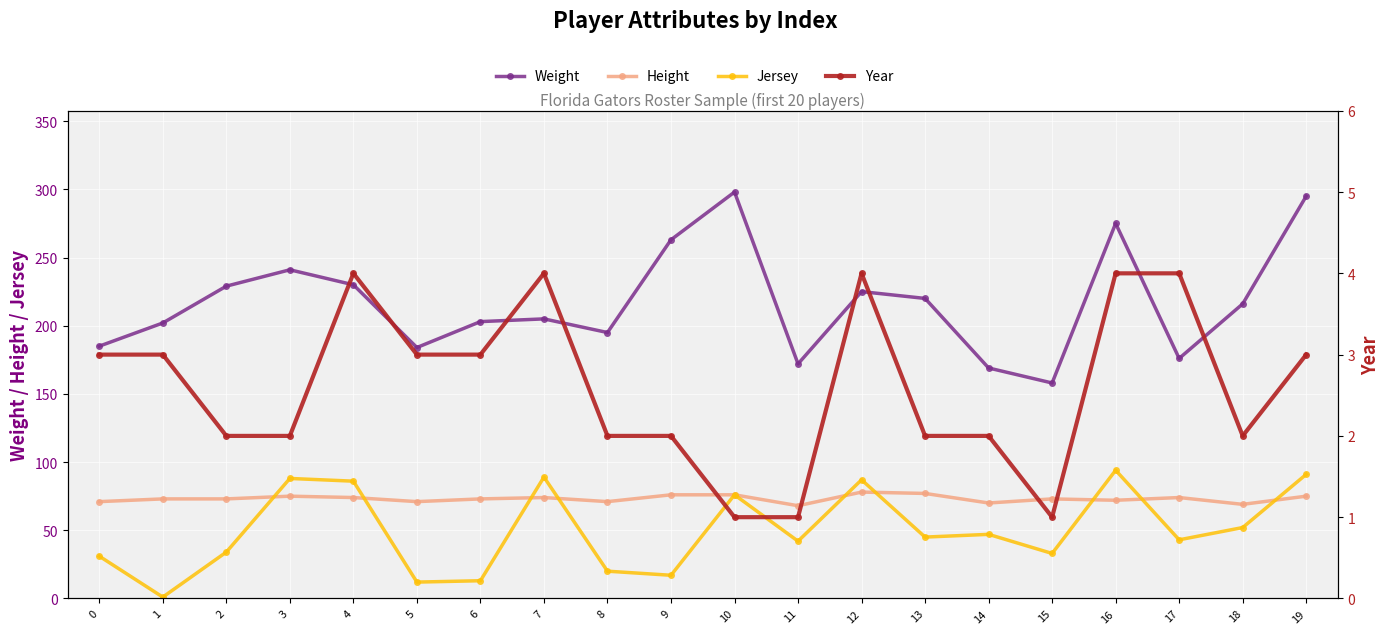

Reading left to right, transcribe all the data shown in this chart.

Weight: 0=185	1=202	2=229	3=241	4=230	5=184	6=203	7=205	8=195	9=263	10=298	11=172	12=225	13=220	14=169	15=158	16=275	17=176	18=216	19=295
Height: 0=71	1=73	2=73	3=75	4=74	5=71	6=73	7=74	8=71	9=76	10=76	11=68	12=78	13=77	14=70	15=73	16=72	17=74	18=69	19=75
Jersey: 0=31	1=1	2=34	3=88	4=86	5=12	6=13	7=89	8=20	9=17	10=76	11=42	12=87	13=45	14=47	15=33	16=94	17=43	18=52	19=91
Year: 0=3	1=3	2=2	3=2	4=4	5=3	6=3	7=4	8=2	9=2	10=1	11=1	12=4	13=2	14=2	15=1	16=4	17=4	18=2	19=3